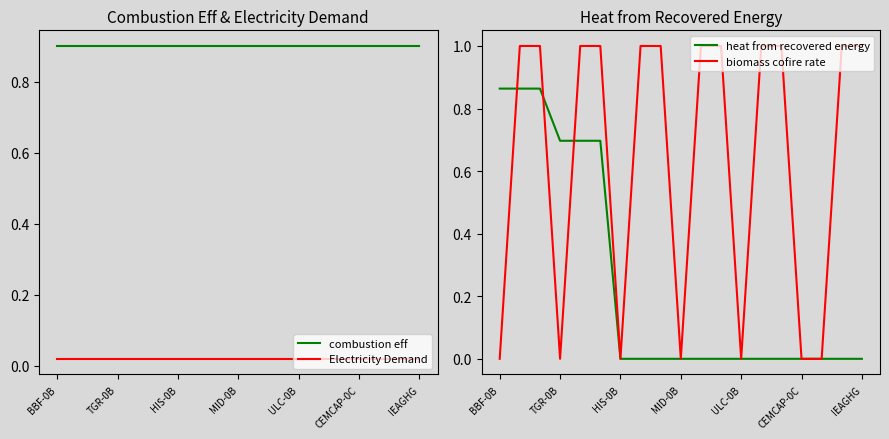

The value of combustion eff at TGR-0B is 0.3. True or false?

False